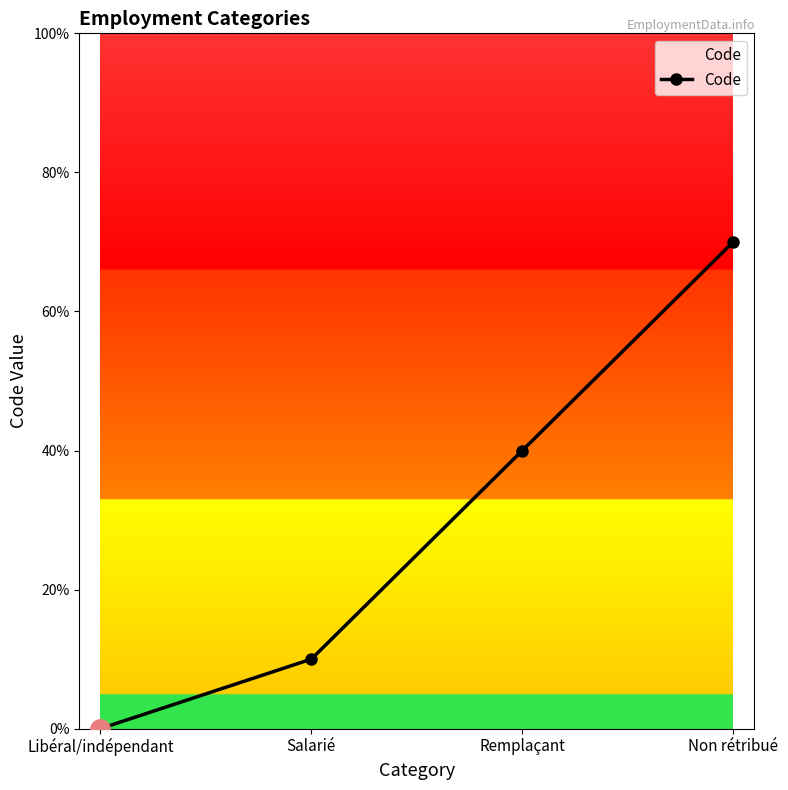

Does the chart have visible grid lines?

No